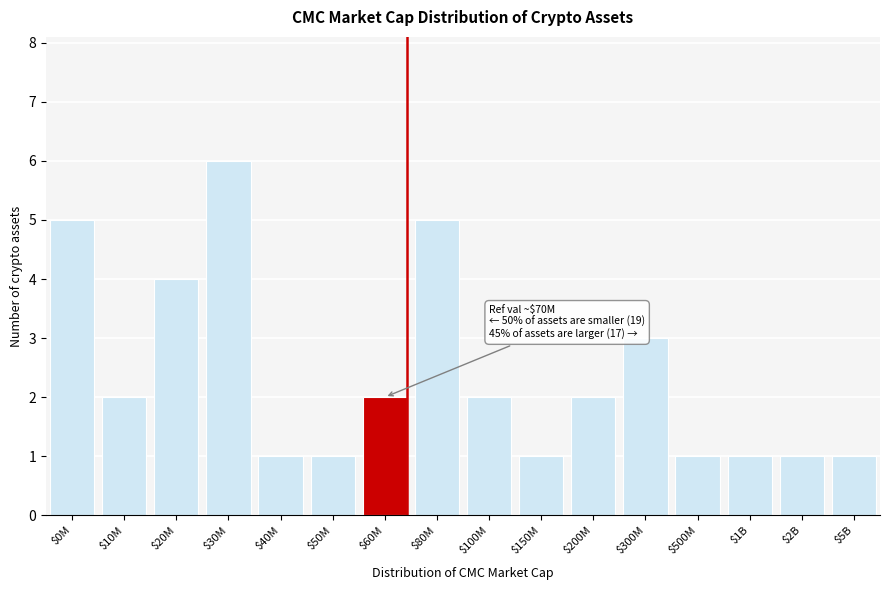

Reading right to left, extract all data points from this chart.

1	1	1	1	3	2	1	2	5	2	1	1	6	4	2	5